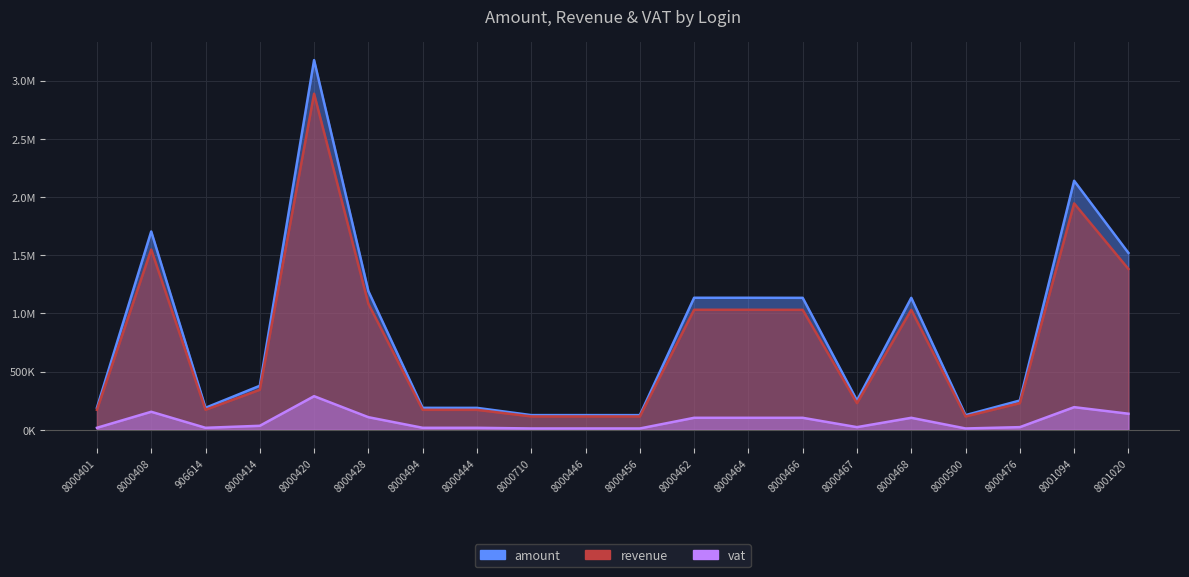

What position from the left is 8000500?

17